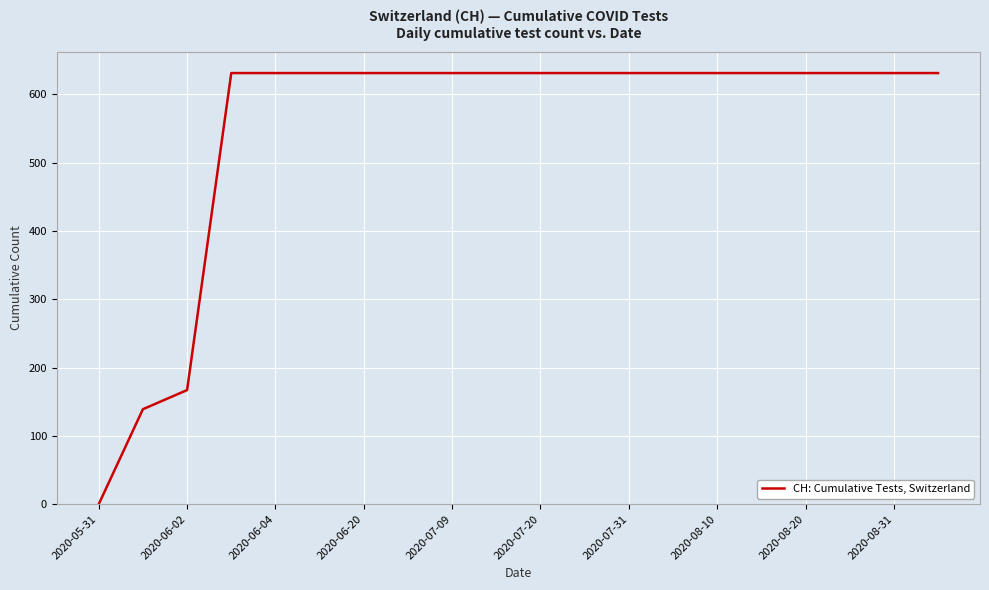

What is the difference between the maximum and minimum values?

631